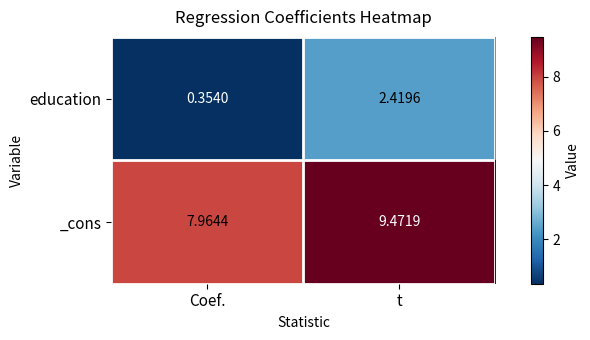

Which series has the largest range (max minus min)?

education